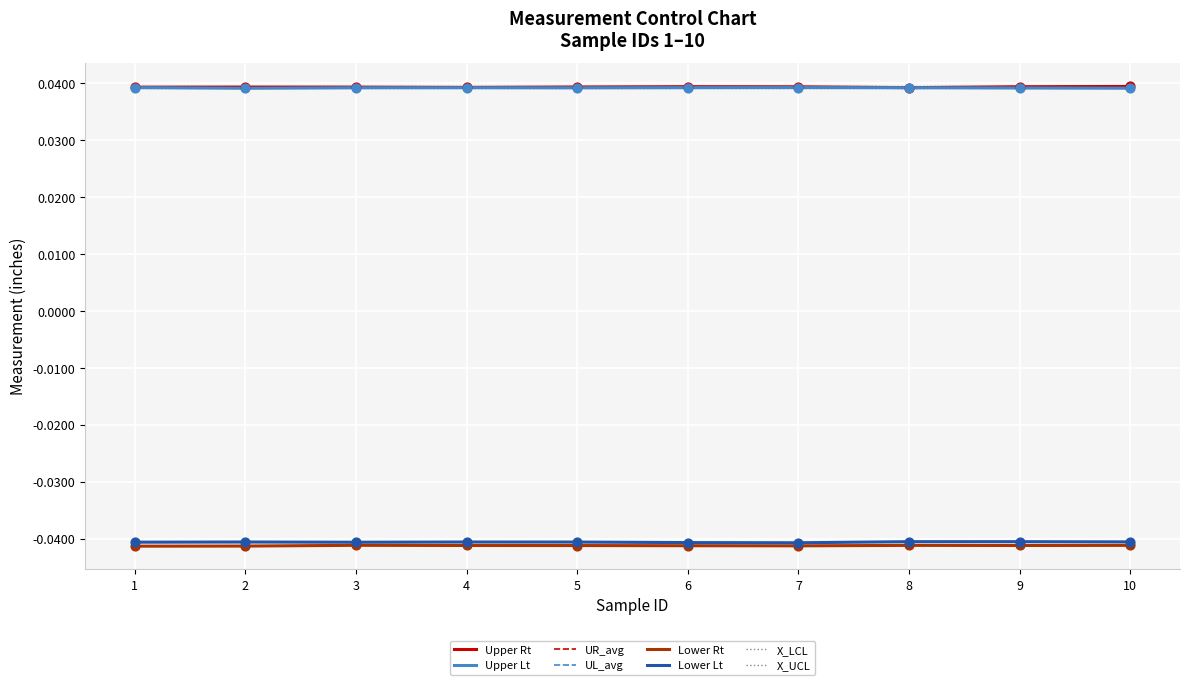

Which series contains the highest Y value?

X_UCL